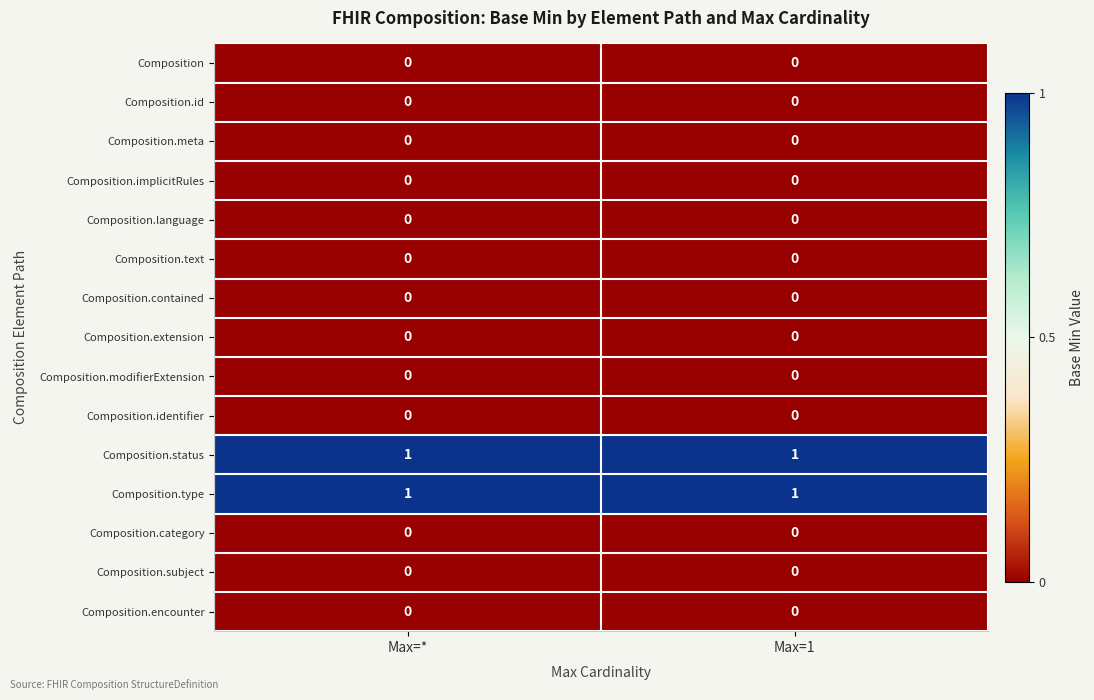

Reading left to right, transcribe all the data shown in this chart.

Composition: 0	0
Composition.id: 0	0
Composition.meta: 0	0
Composition.implicitRules: 0	0
Composition.language: 0	0
Composition.text: 0	0
Composition.contained: 0	0
Composition.extension: 0	0
Composition.modifierExtension: 0	0
Composition.identifier: 0	0
Composition.status: 1	1
Composition.type: 1	1
Composition.category: 0	0
Composition.subject: 0	0
Composition.encounter: 0	0